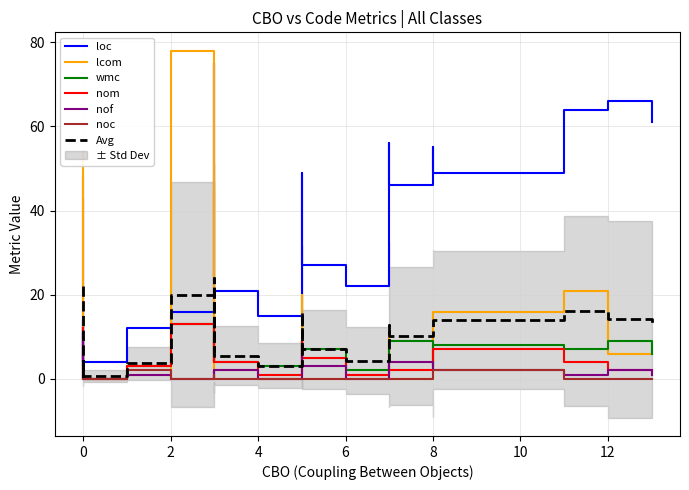

Is this an area chart (filled region under the line)?

No